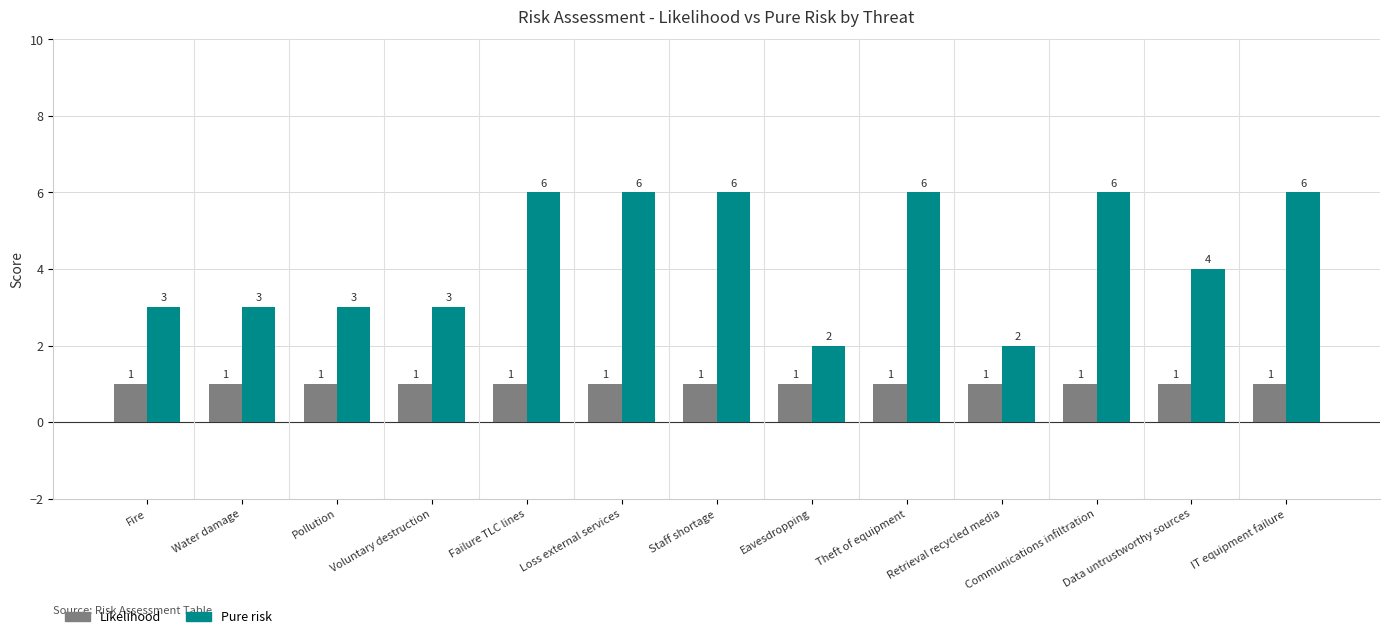

What is the maximum value shown in the chart?

6